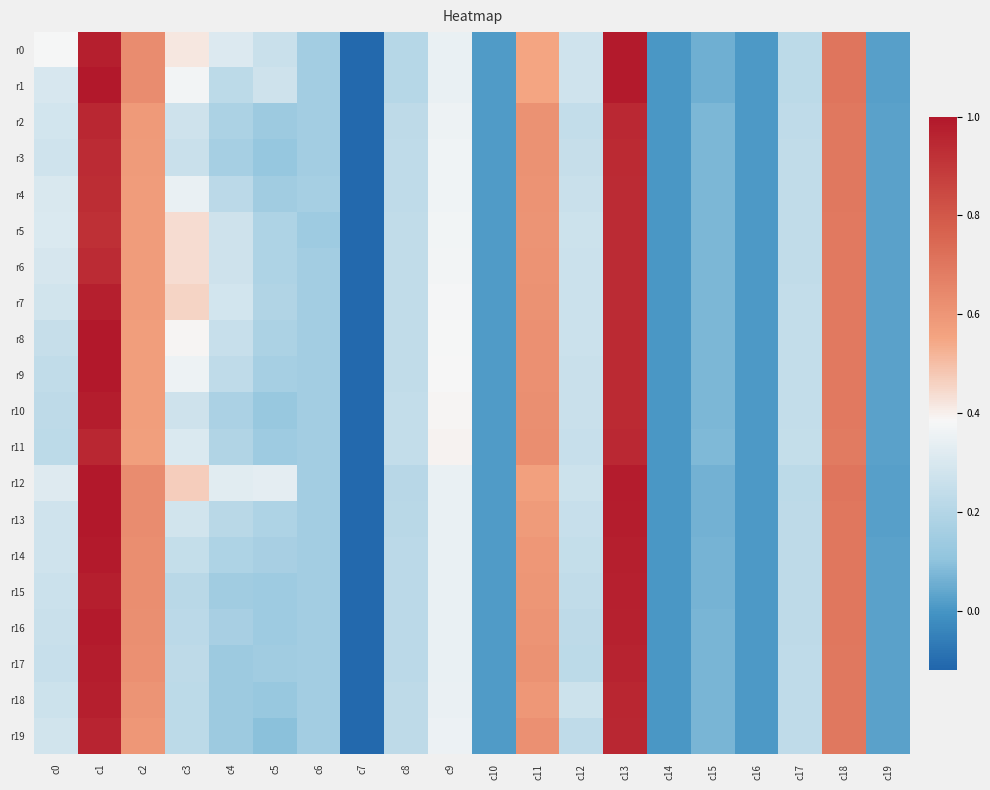

Rank the series at c16 from lowest to highest value.

r8, r9, r10, r11, r5, r6, r7, r2, r3, r4, r19, r15, r16, r17, r18, r1, r12, r13, r14, r0